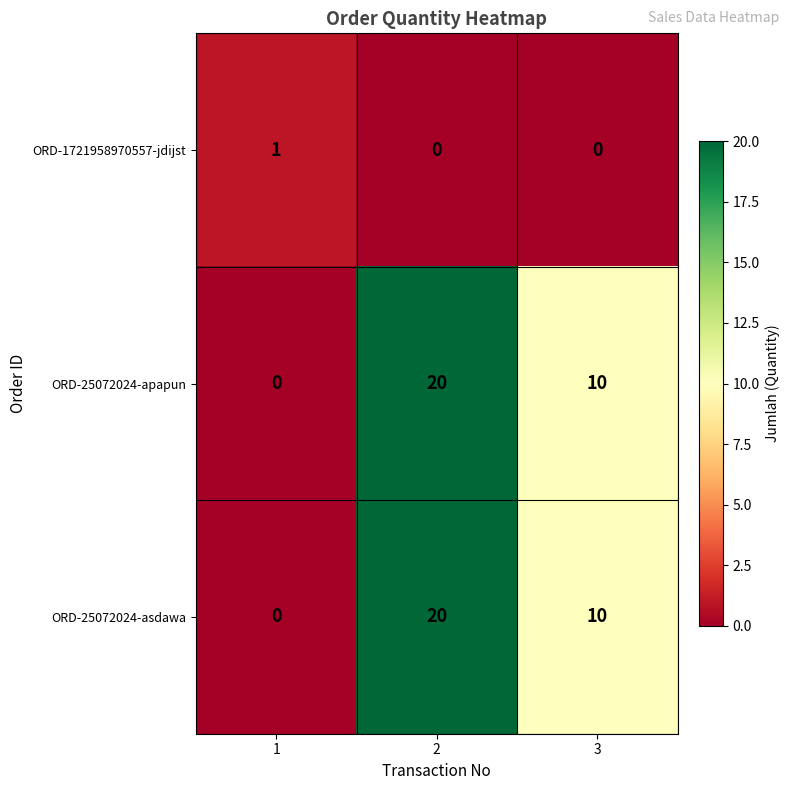

What is the difference between the maximum and minimum values in the ORD-25072024-asdawa series?

20